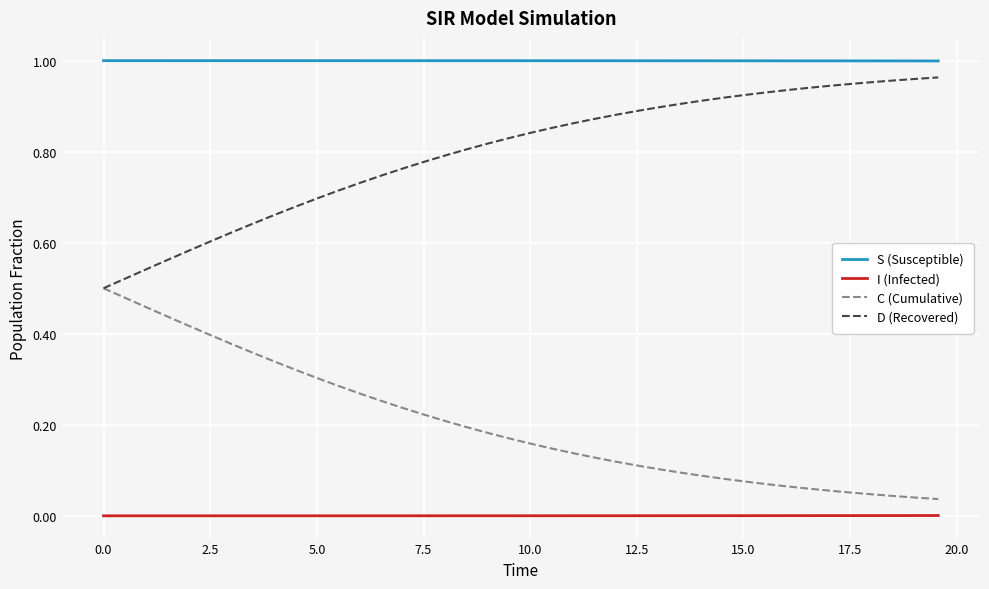

True or false: C (Cumulative) and S (Susceptible) intersect in this chart.

False